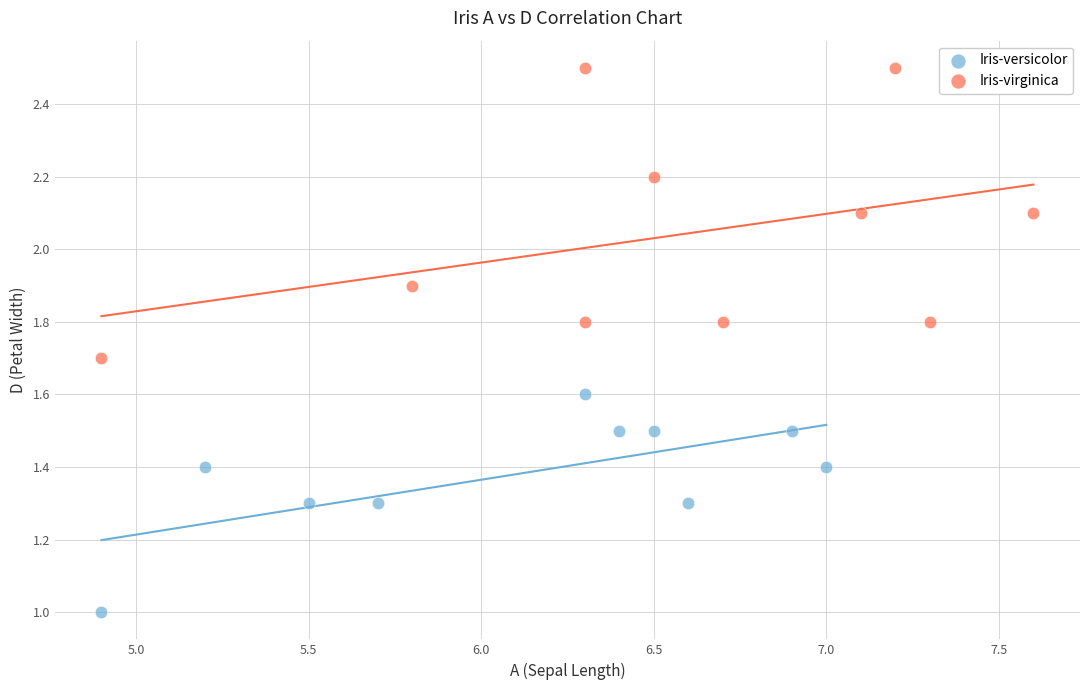

Which series contains the lowest Y value?

Iris-versicolor